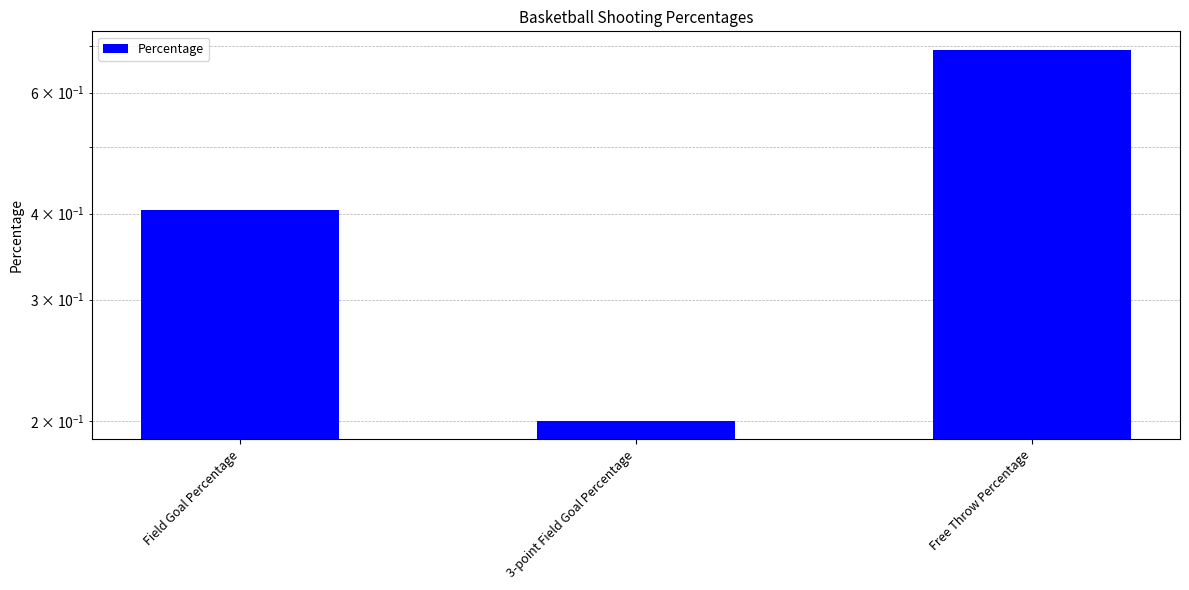

The chart shows a value of 0.4 at Field Goal Percentage. True or false?

True